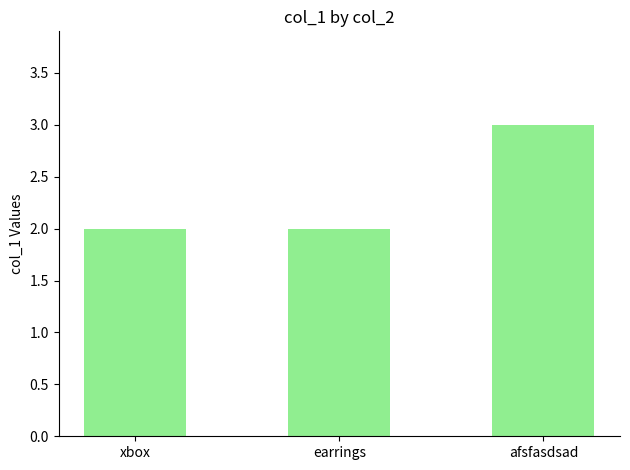

Does the chart contain any negative values?

No